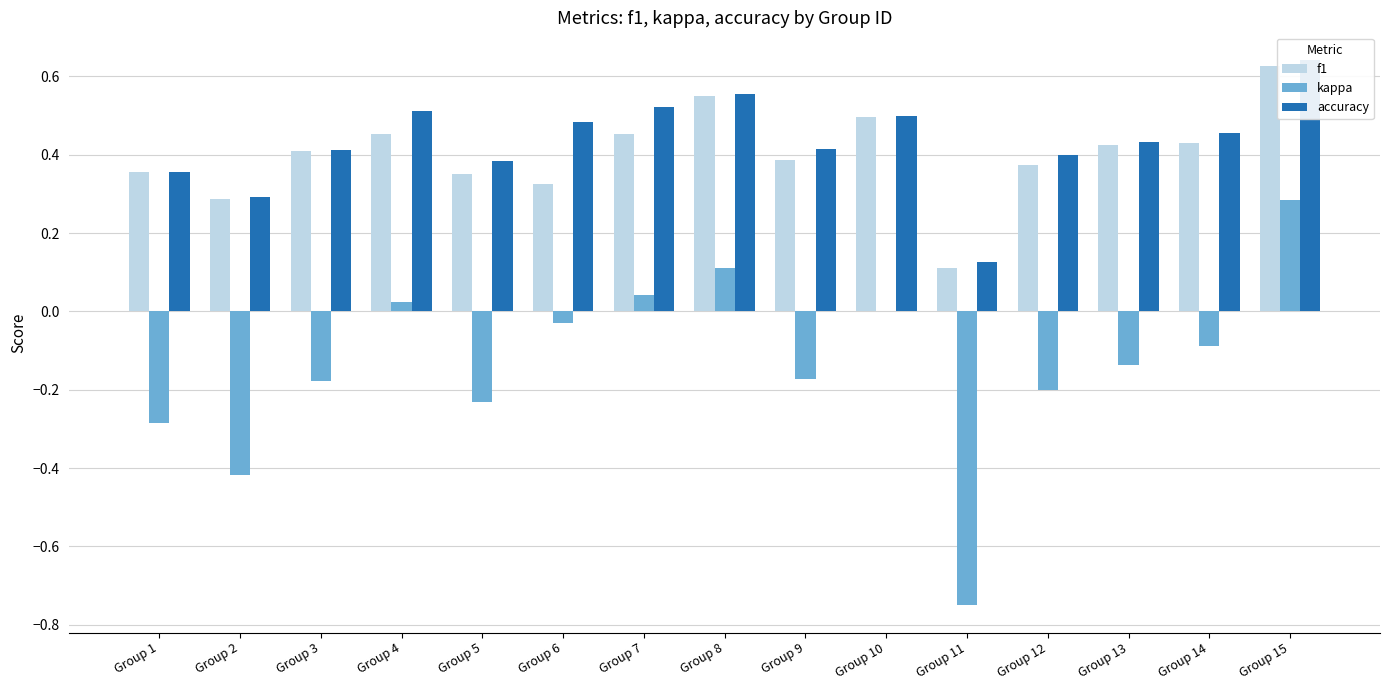

What is the difference between the accuracy values at Group 8 and Group 2?

0.3